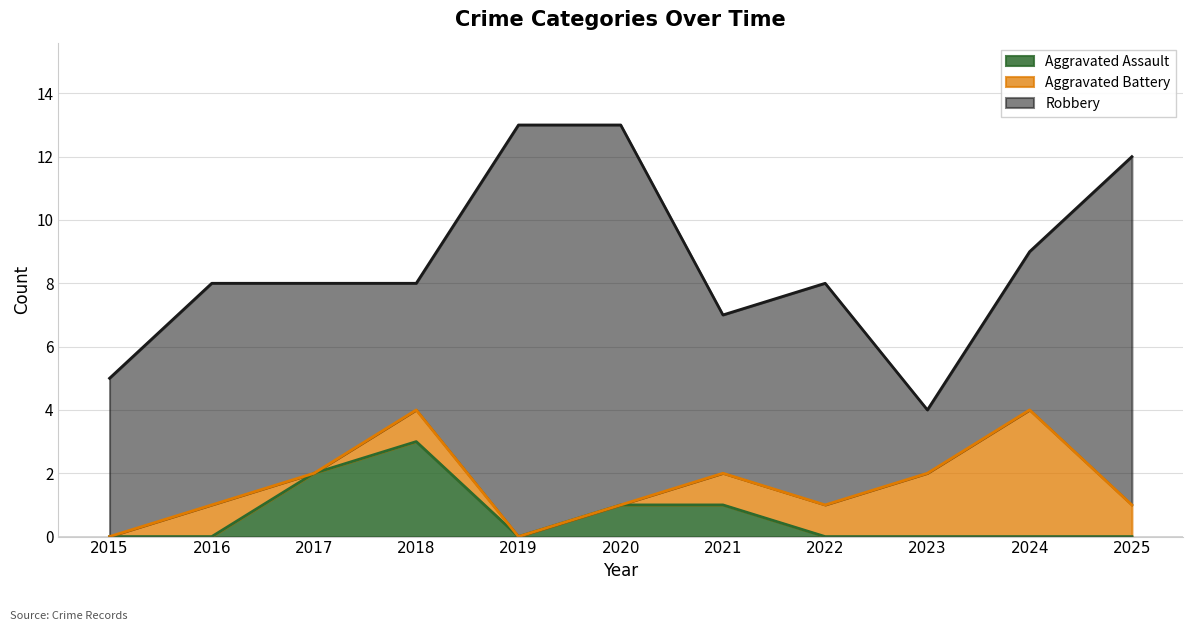

How many positive values does the Aggravated Assault series have?

4